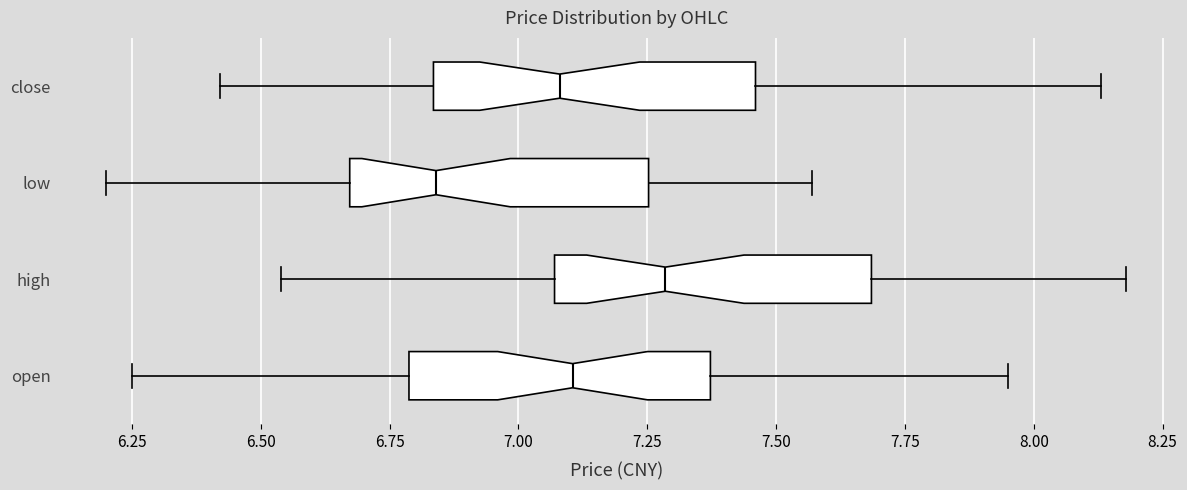

Where does the right whisker of the box for open end on the x-axis? The values are not printed on the chart, so give them approximately, as read against the axis.

7.95